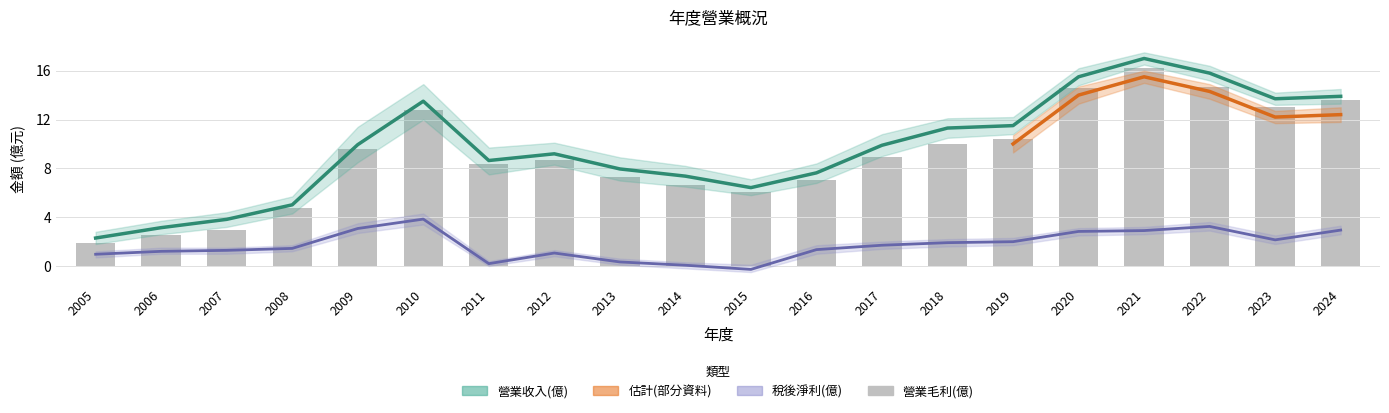

What value does the 稅後淨利(億) series have at 2011?

0.2